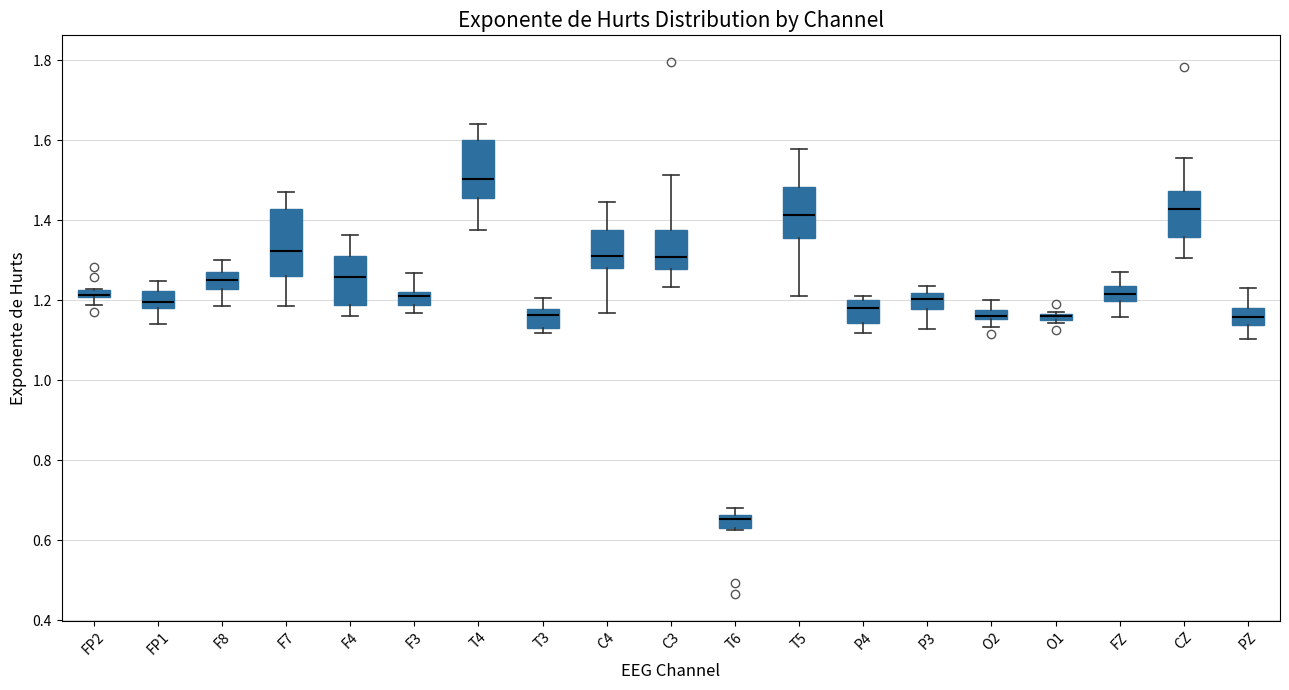

Where is the lower edge of the box for T4 on the y-axis? The values are not printed on the chart, so give them approximately, as read against the axis.

1.46